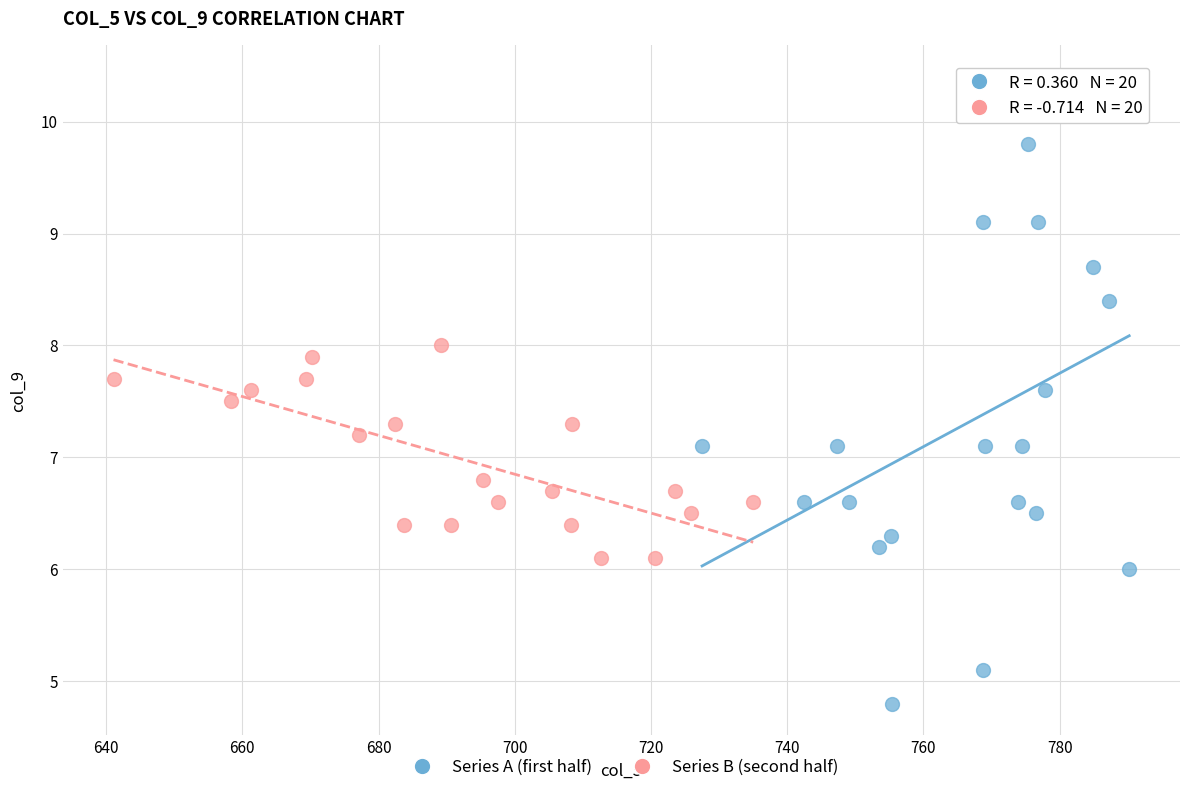

Which series has the largest Y range (max minus min)?

Series A (first half)